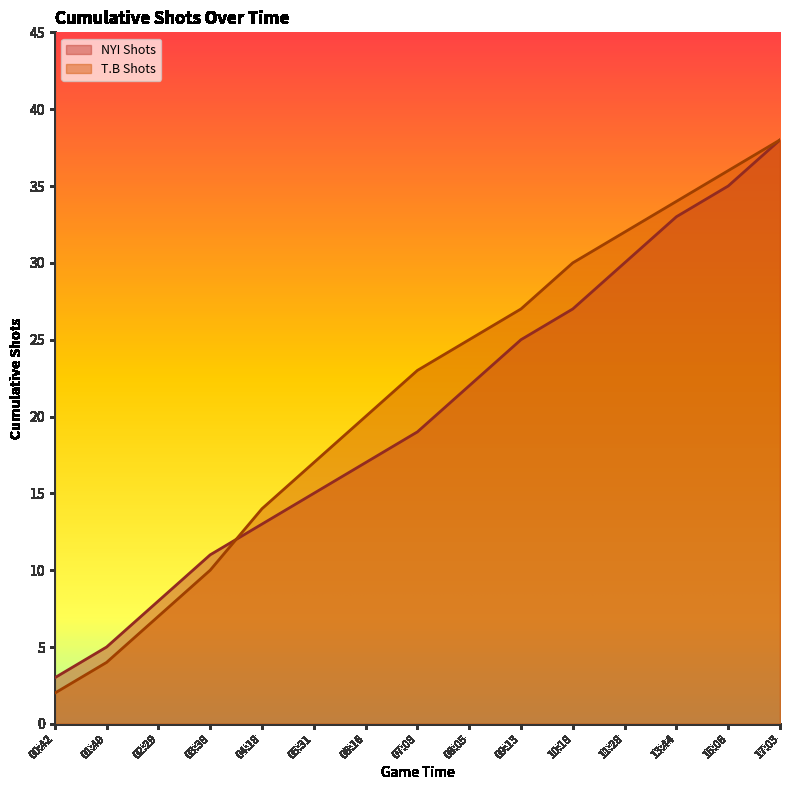

What is the value of the T.B Shots point at the 15th from the left?

38